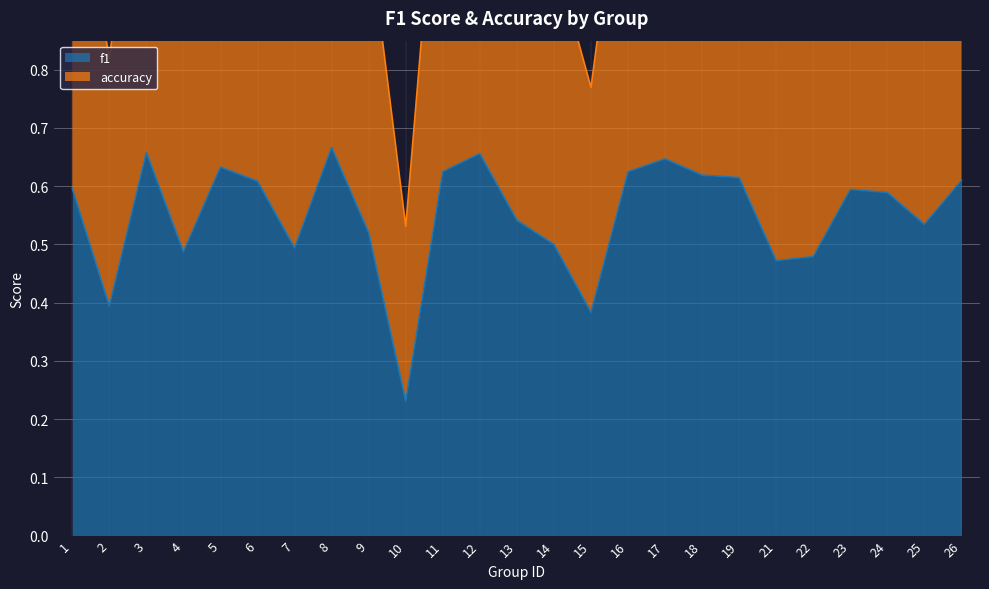

What is the total value across all series at 8?

2.0